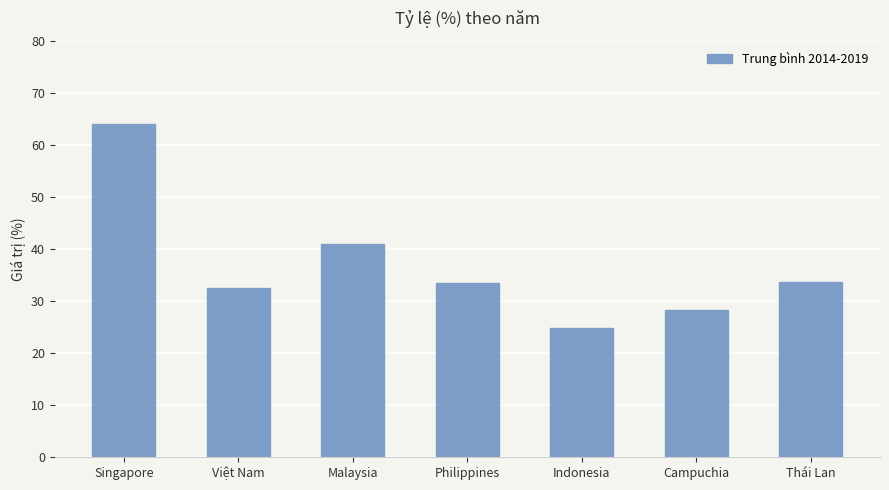

What is the label of the 2nd bar from the left?

Việt Nam